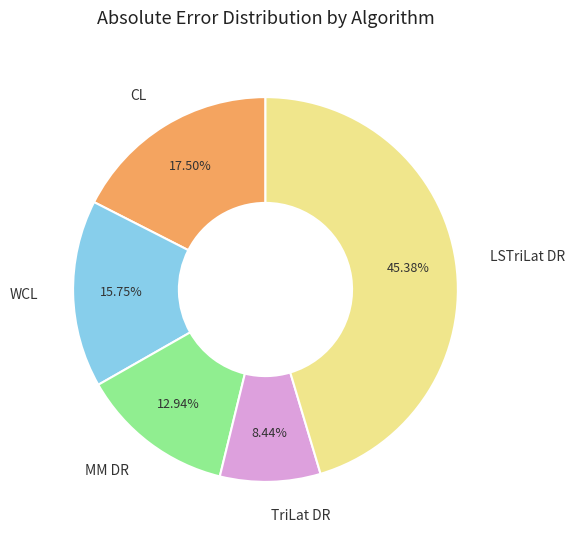

Between LSTriLat DR and WCL, which is larger?

LSTriLat DR